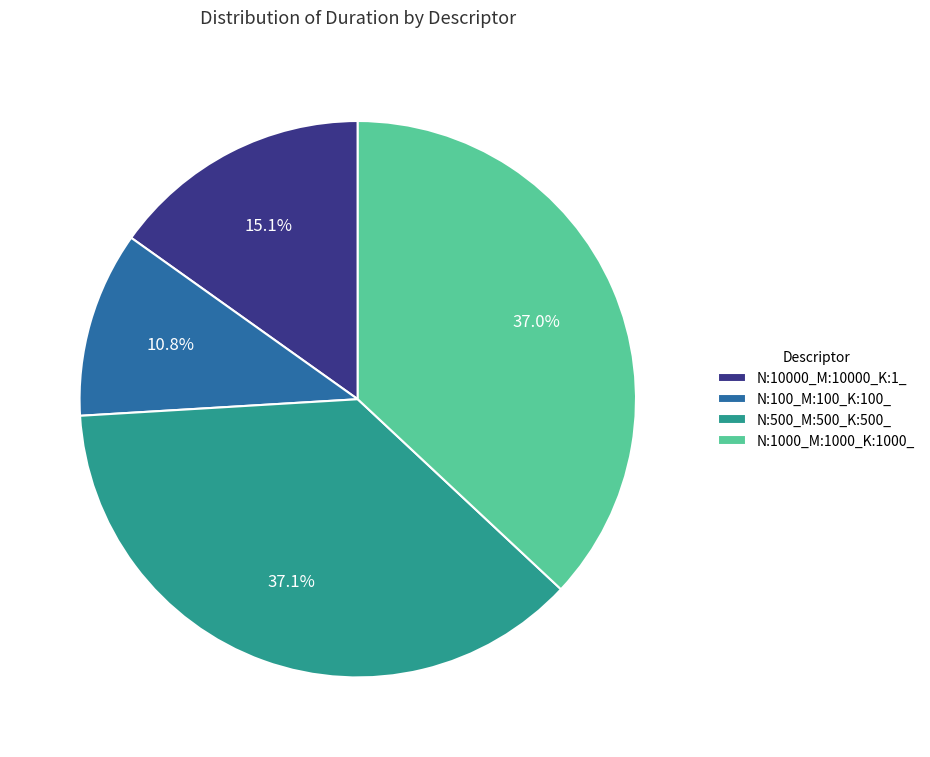

Count the number of slices in the pie.

4